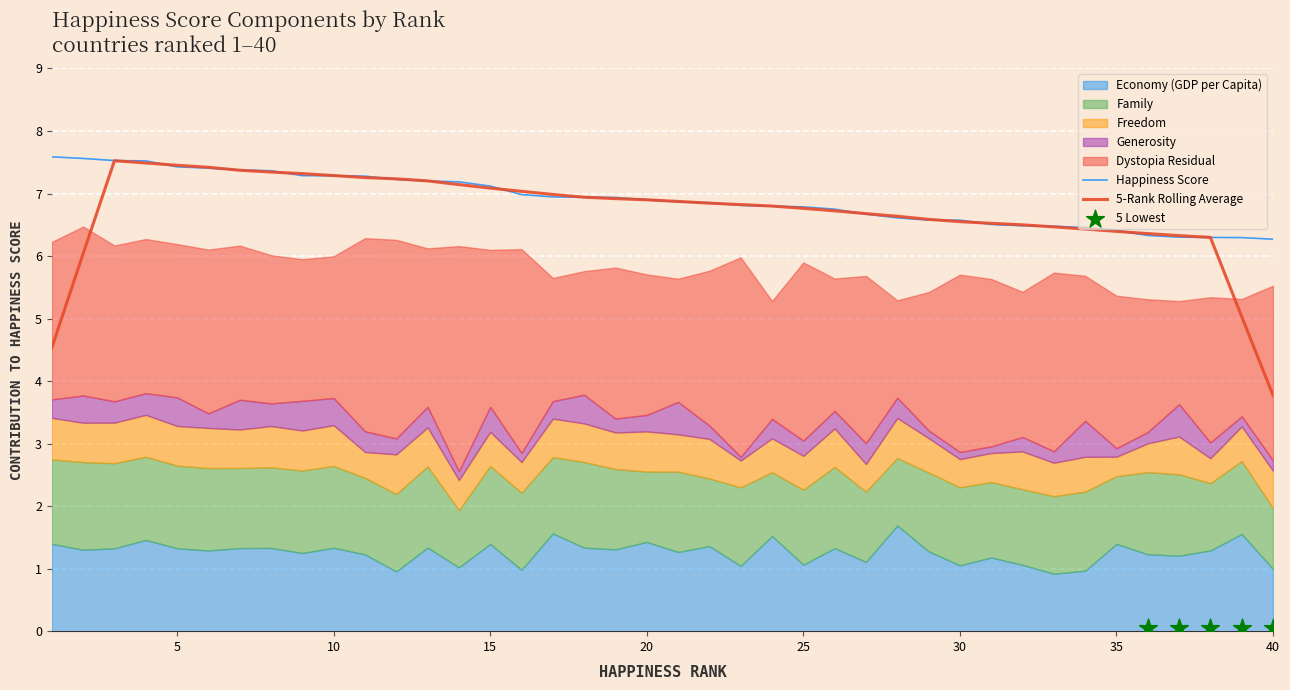

At how many categories does at least one series exceed 6?

40